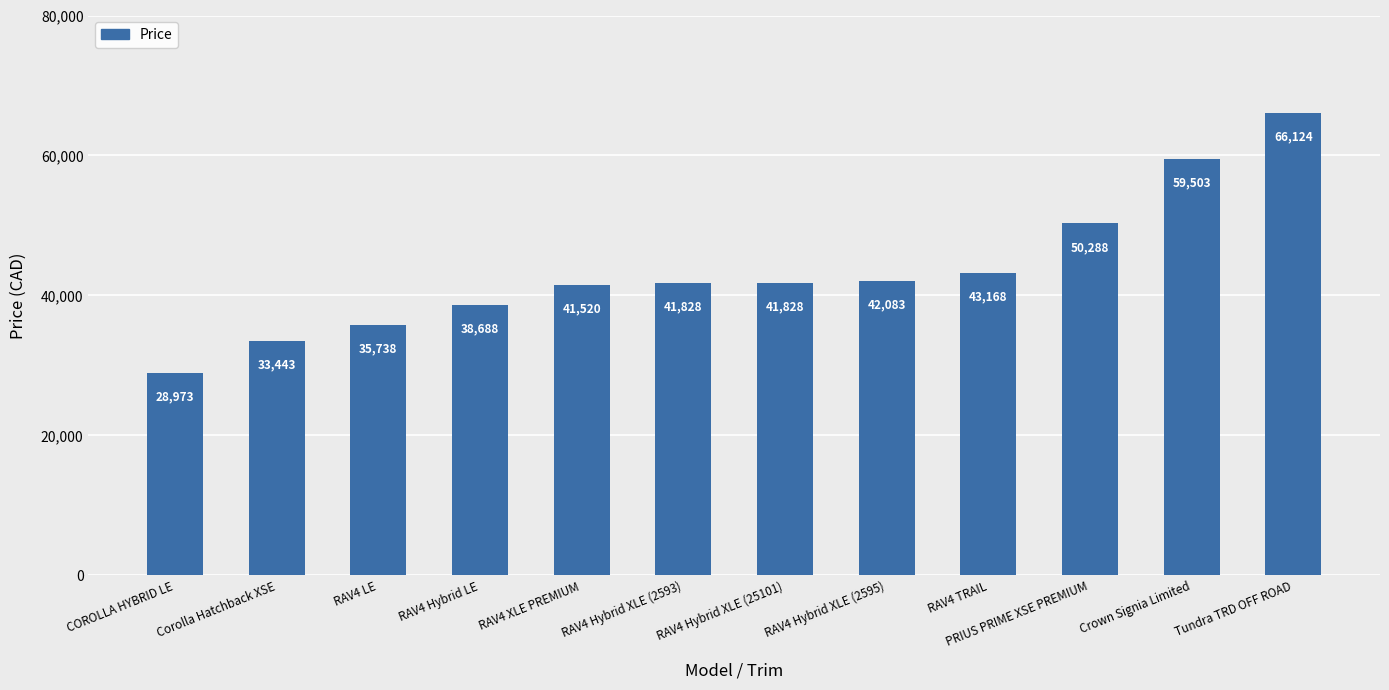

Reading left to right, what are all the values shown in this chart?

COROLLA HYBRID LE=28973	Corolla Hatchback XSE=33443	RAV4 LE=35738	RAV4 Hybrid LE=38688	RAV4 XLE PREMIUM=41520	RAV4 Hybrid XLE (2593)=41828	RAV4 Hybrid XLE (25101)=41828	RAV4 Hybrid XLE (2595)=42083	RAV4 TRAIL=43168	PRIUS PRIME XSE PREMIUM=50288	Crown Signia Limited=59503	Tundra TRD OFF ROAD=66124